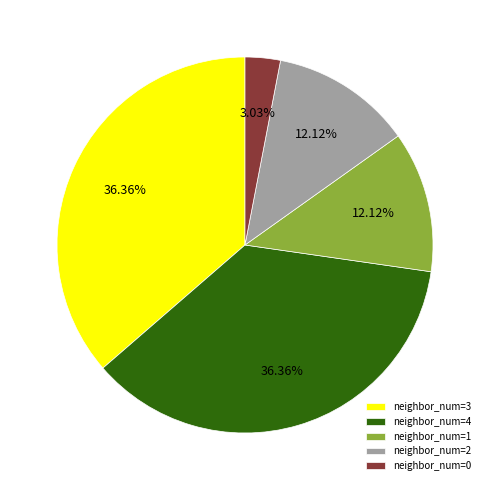

Do neighbor_num=2 and neighbor_num=4 together represent more than half of the pie?

No